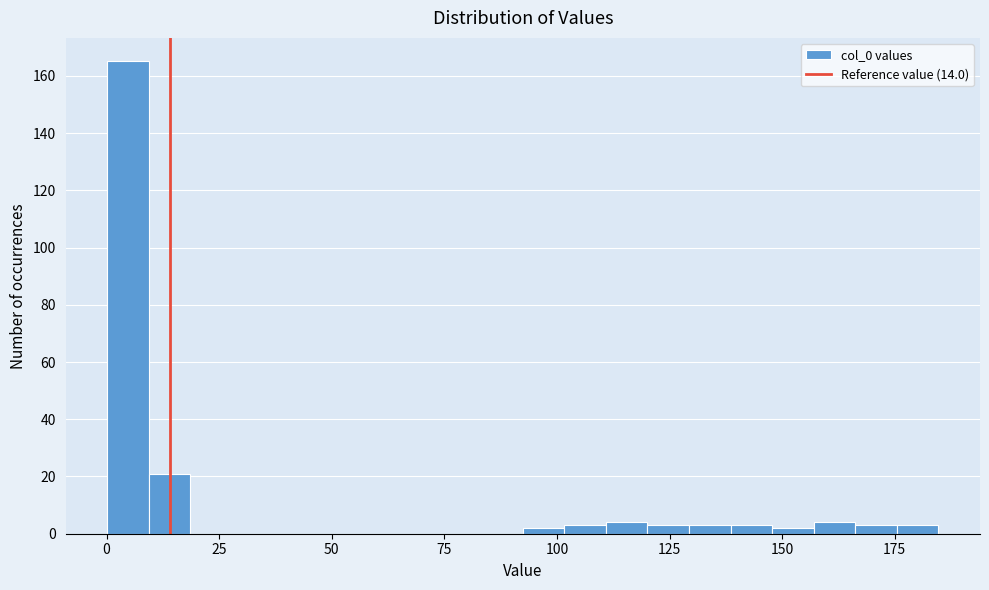

Read against the x-axis, roughly where is the centre of the tallest bar?

5